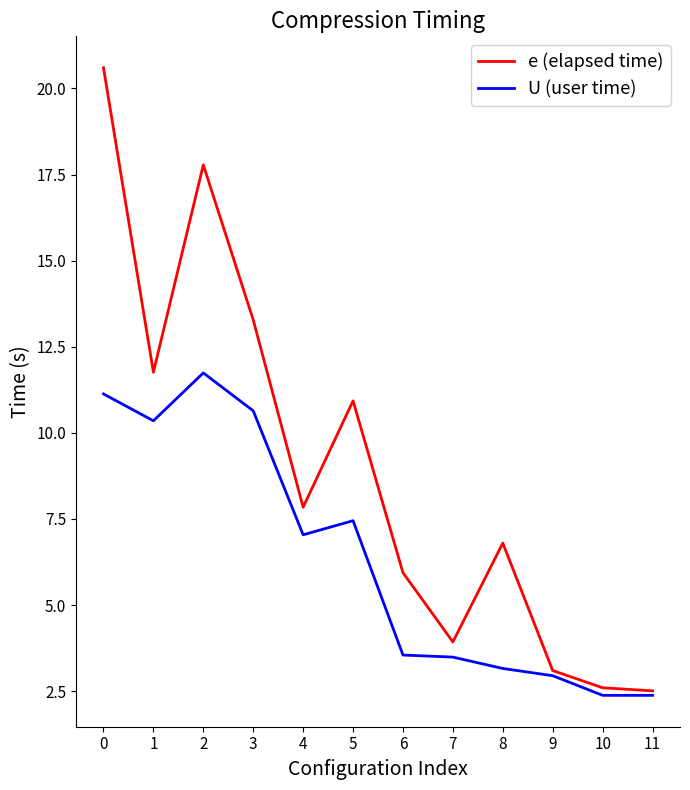

Which series has the largest range (max minus min)?

e (elapsed time)